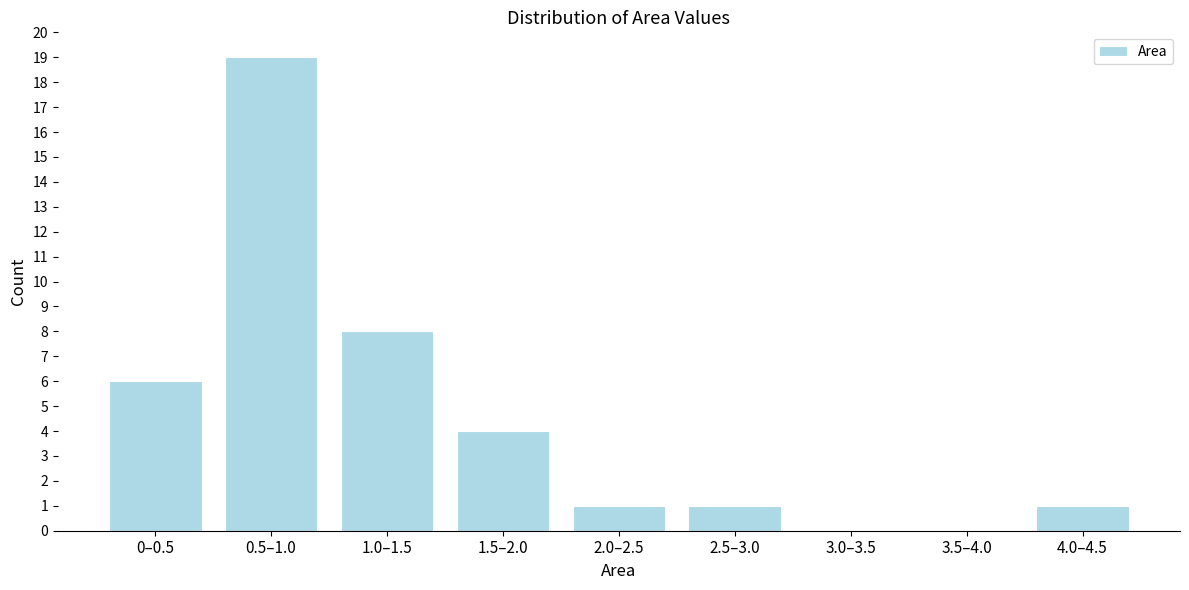

Reading right to left, transcribe all the data shown in this chart.

4.0–4.5=1	3.5–4.0=0	3.0–3.5=0	2.5–3.0=1	2.0–2.5=1	1.5–2.0=4	1.0–1.5=8	0.5–1.0=19	0–0.5=6